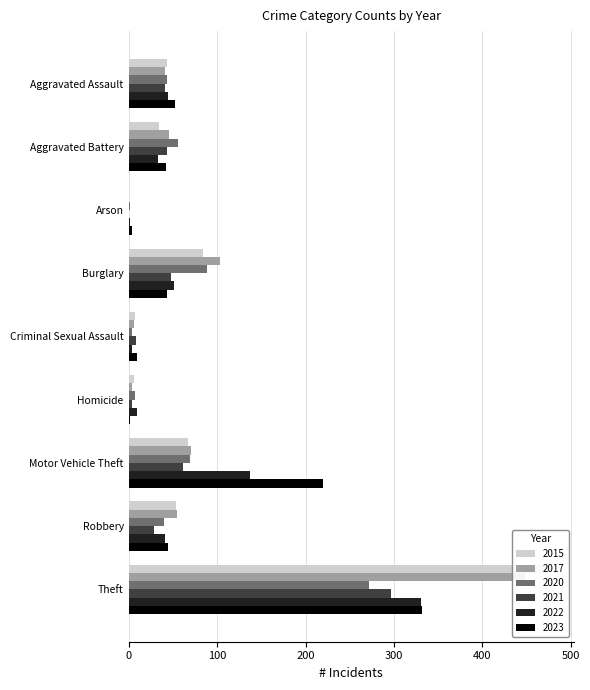

Which category has the lowest value in the 2017 series?

Arson